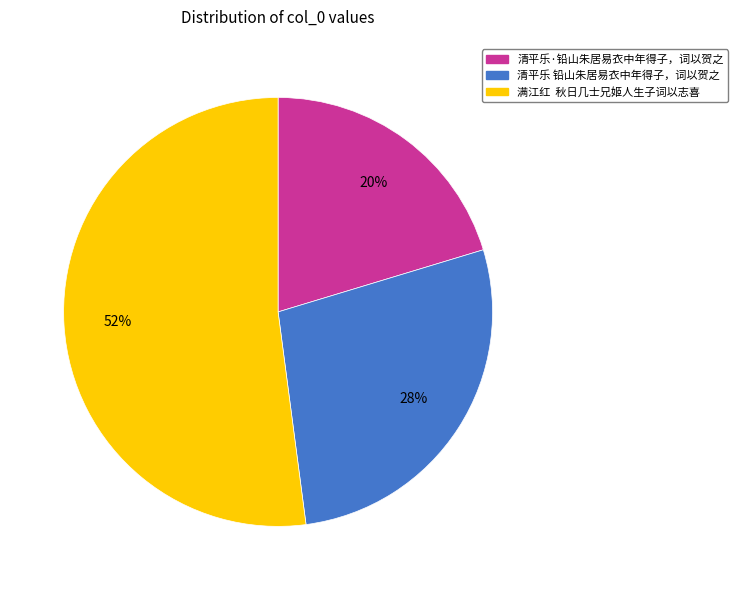

Which has a higher value, 清平乐 铅山朱居易衣中年得子，词以贺之 or 满江红 秋日几士兄姬人生子词以志喜?

满江红 秋日几士兄姬人生子词以志喜